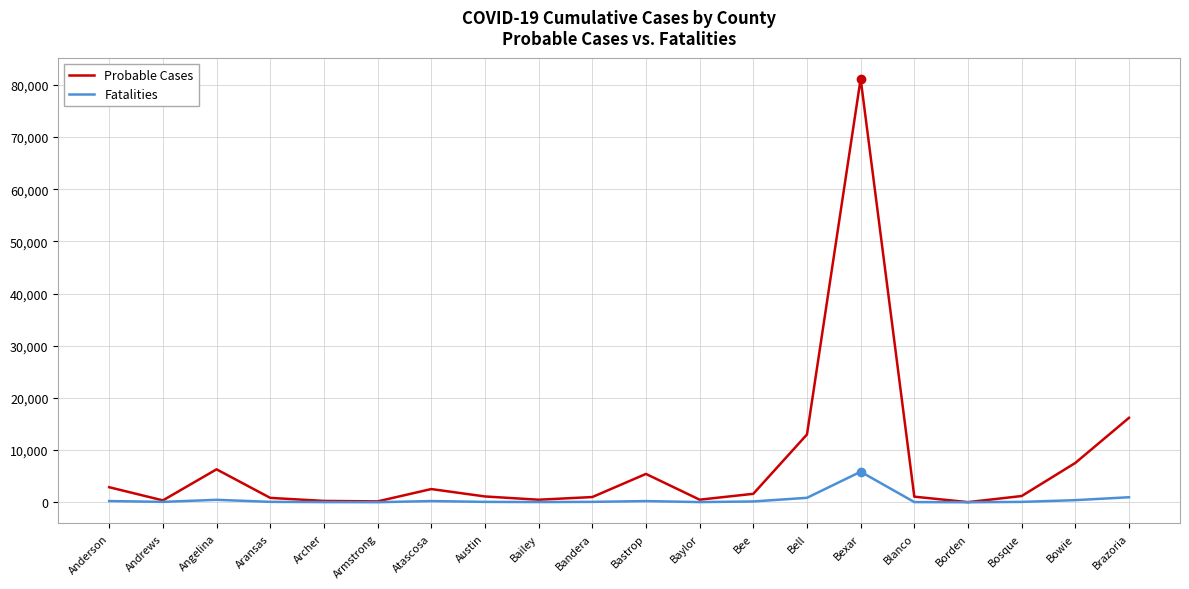

Which series has the largest range (max minus min)?

Probable Cases